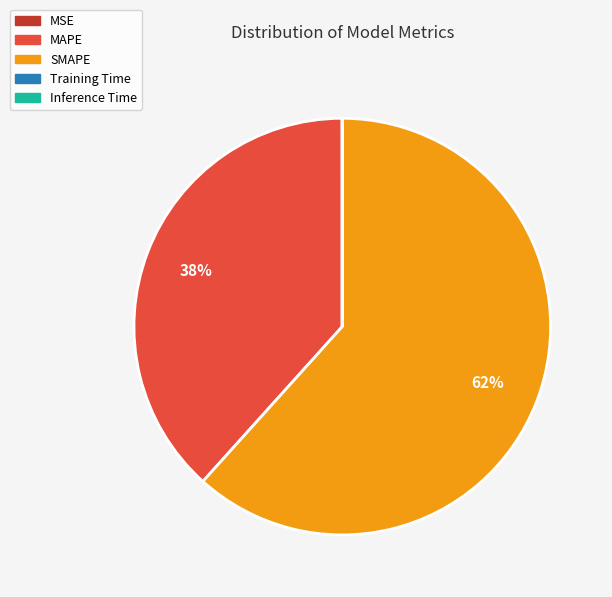

What is the ratio of the value at MAPE to the value at SMAPE?

0.6